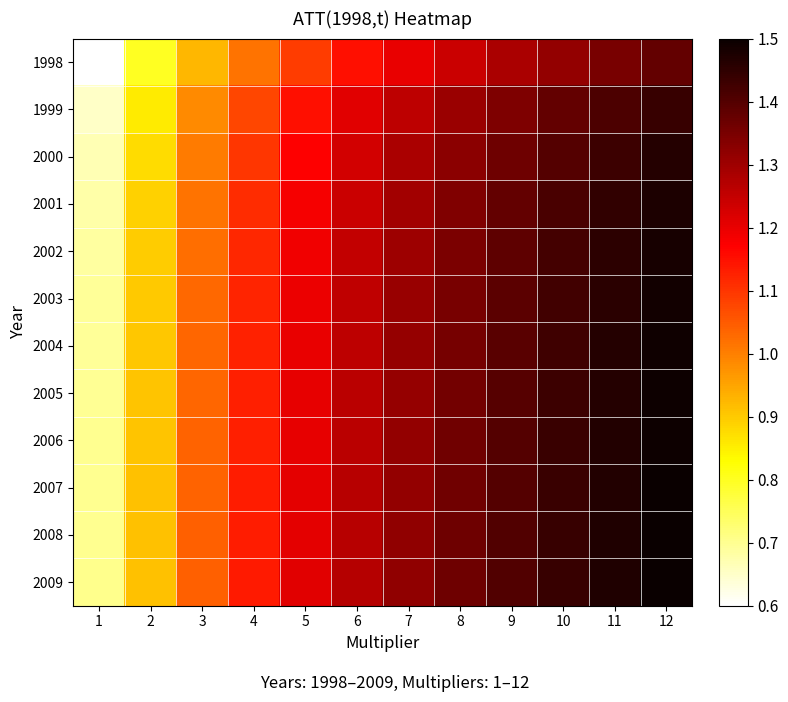

Rank the series by their maximum value, from lowest to highest.

1998, 1999, 2000, 2001, 2002, 2003, 2004, 2005, 2006, 2007, 2008, 2009